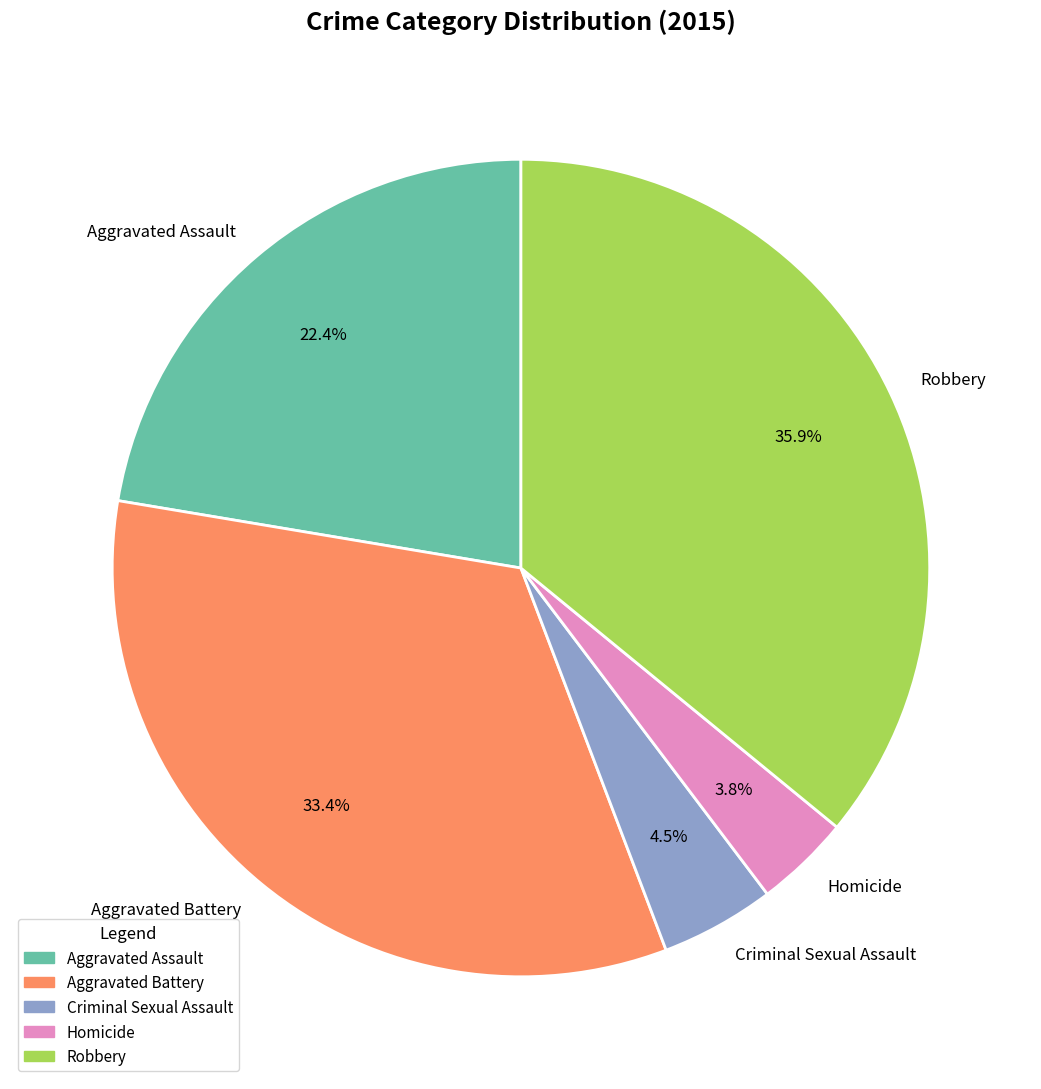

Which has a higher value, Aggravated Assault or Aggravated Battery?

Aggravated Battery